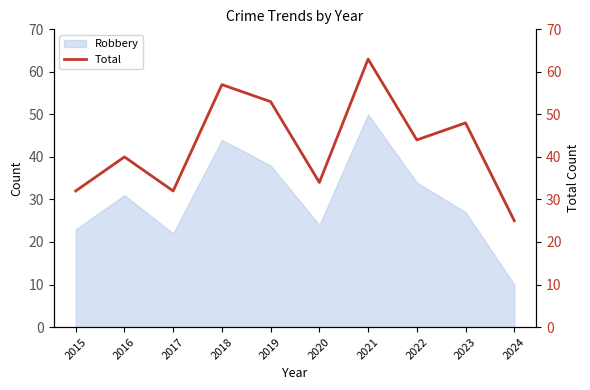

Where is the data nearest to the value 44?

2022